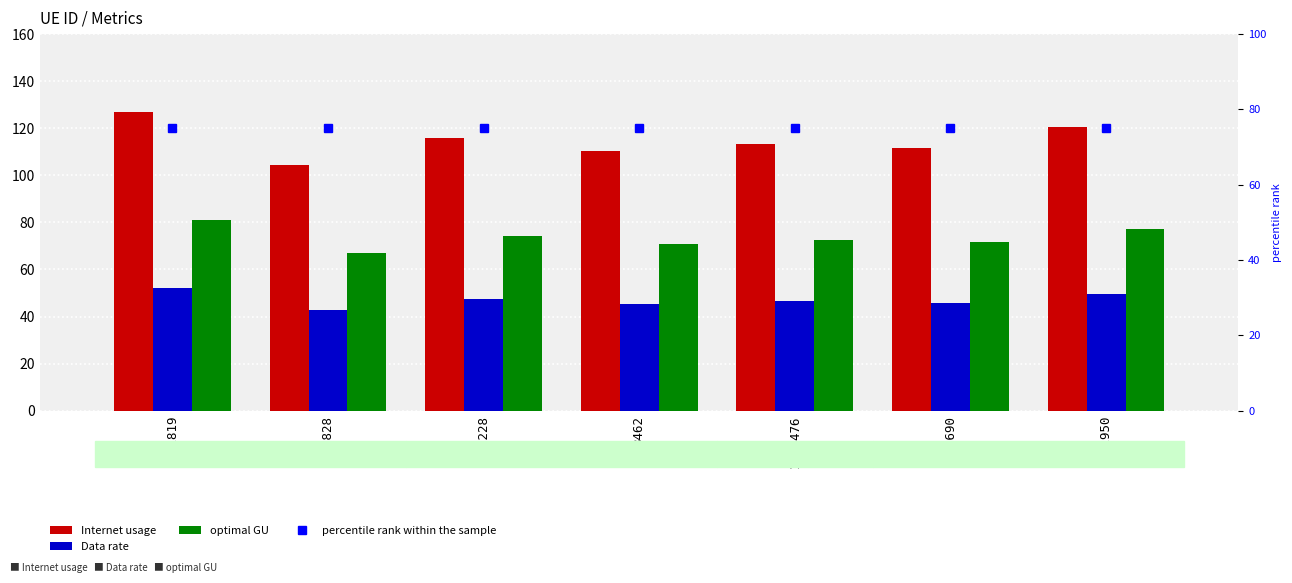

What is the sum of the Data rate values at 441828 and 8462?

88.2